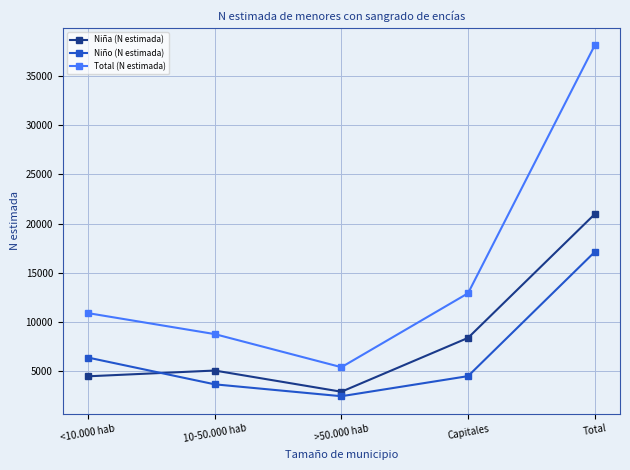

List the series in order of their peak value, highest first.

Total (N estimada), Niña (N estimada), Niño (N estimada)